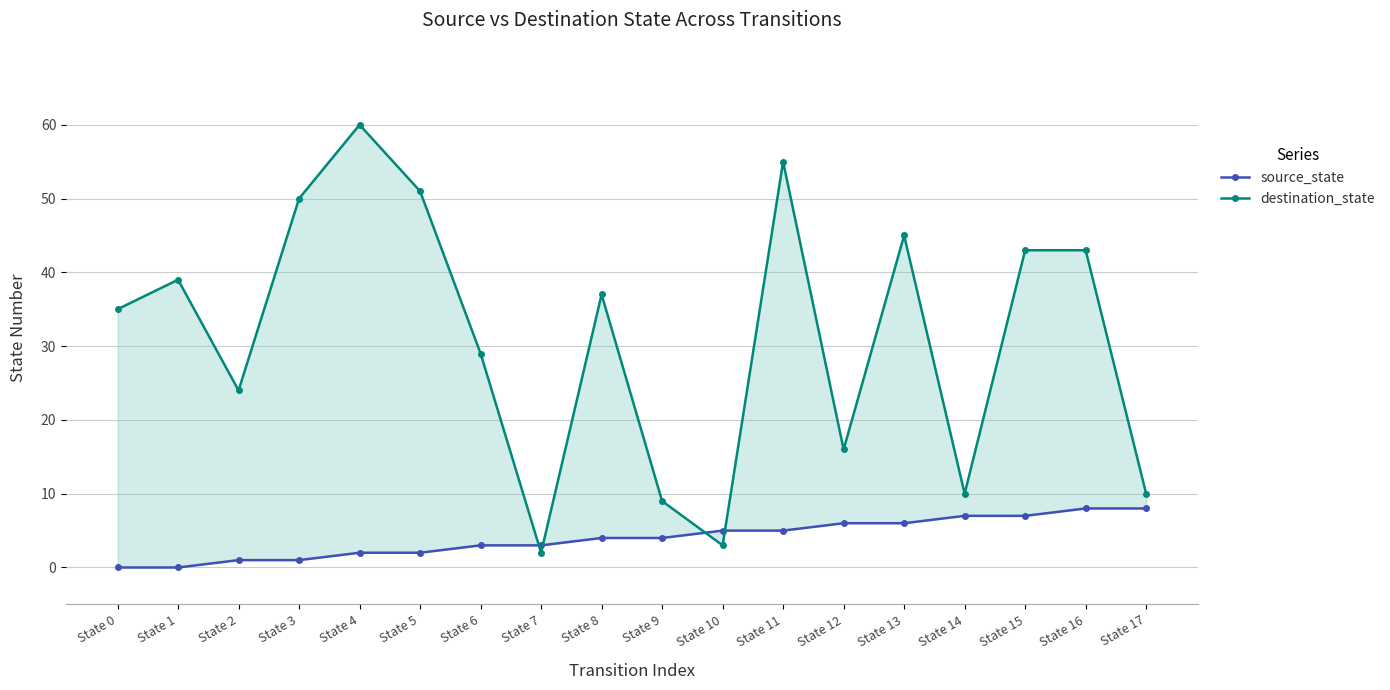

Rank the series by their maximum value, from lowest to highest.

source_state, destination_state